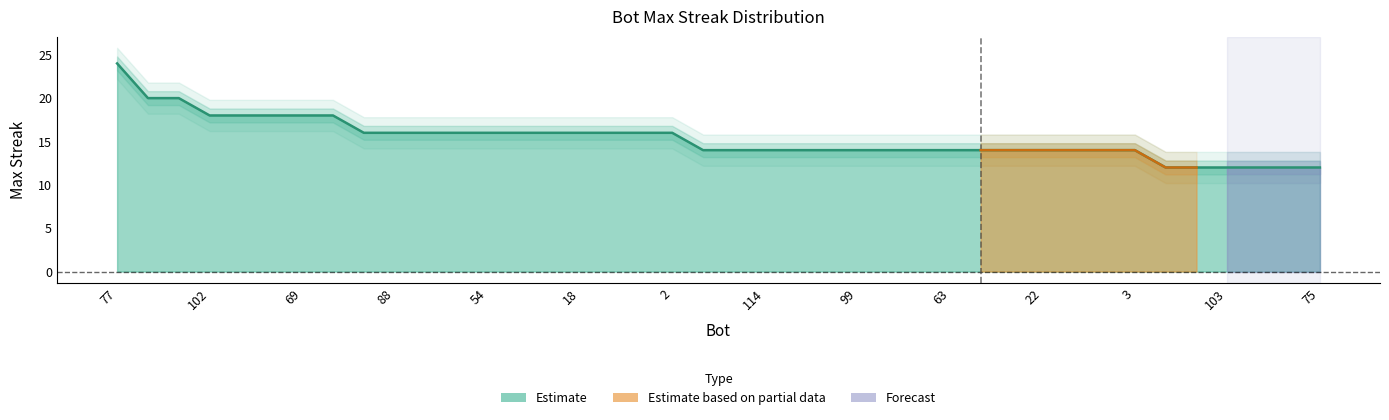

Reading right to left, extract all data points from this chart.

75=12	86=12	101=12	103=12	110=12	122=12	3=14	5=14	12=14	22=14	43=14	58=14	63=14	87=14	93=14	99=14	111=14	113=14	114=14	116=14	121=14	2=16	10=16	15=16	18=16	20=16	21=16	54=16	67=16	85=16	88=16	108=16	60=18	69=18	76=18	79=18	102=18	65=20	70=20	77=24